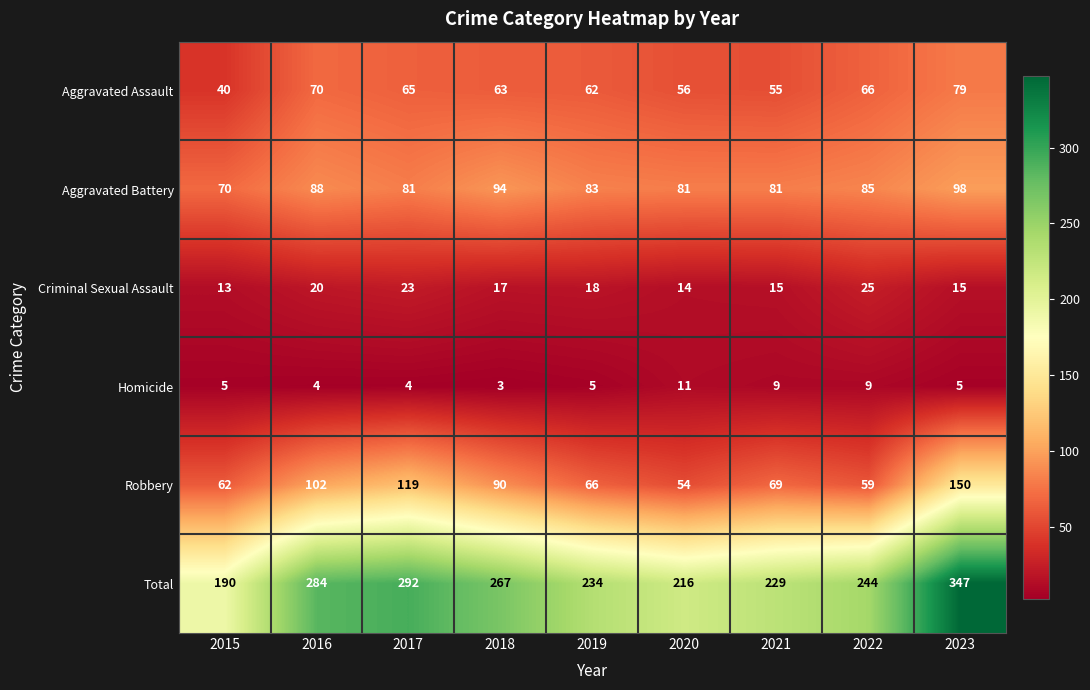

At how many categories does at least one series exceed 11?

9